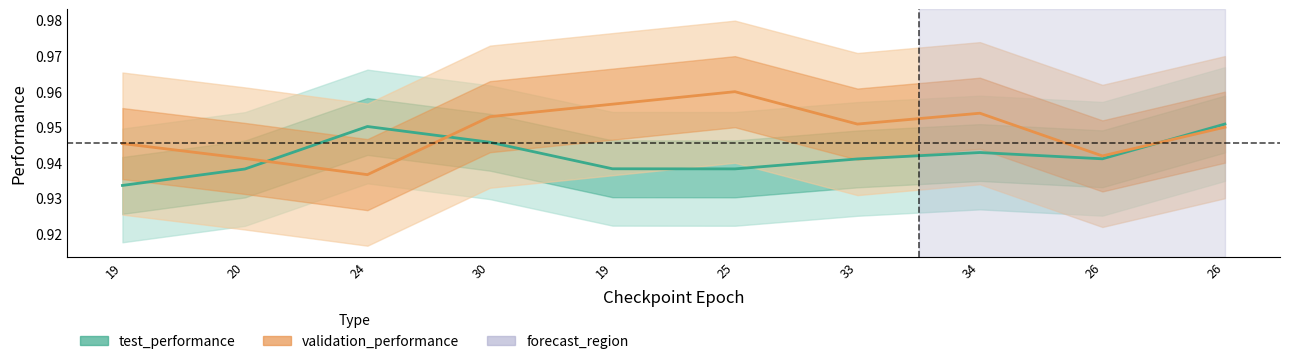

At 26, list the series in order from largest to smallest.

validation_performance, test_performance